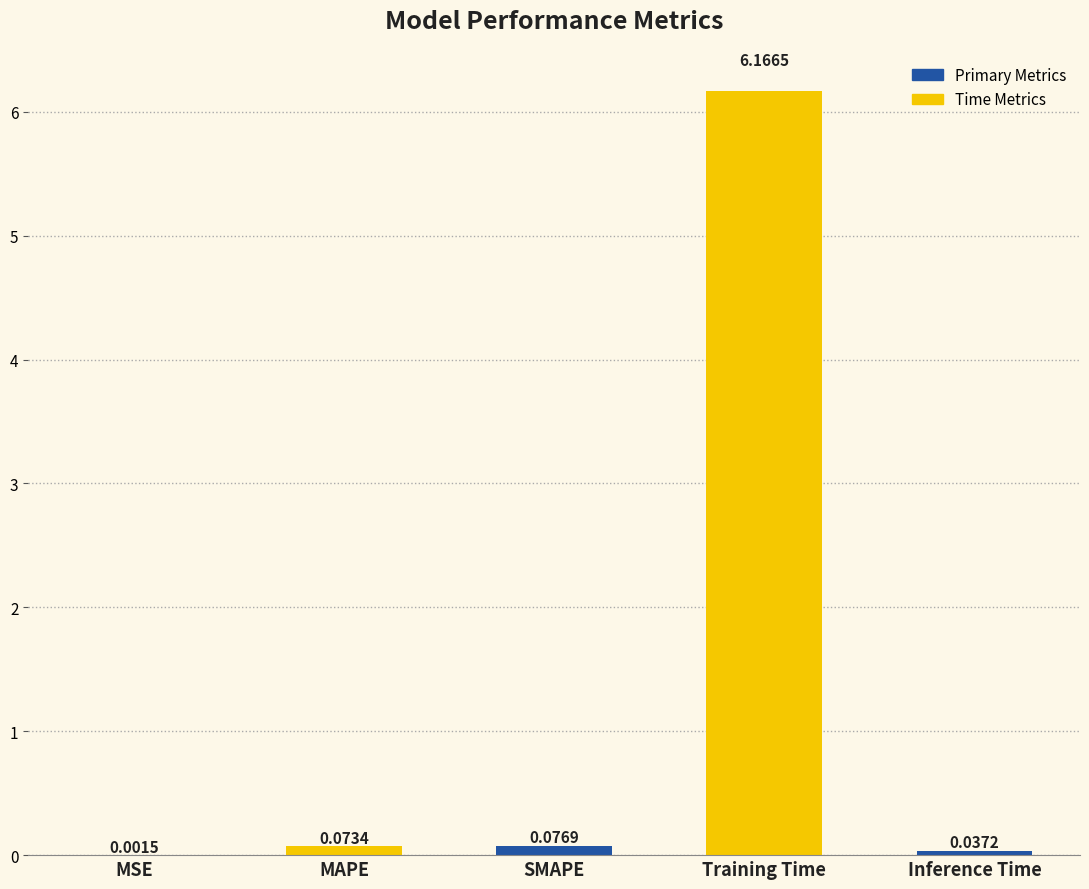

Where is the data nearest to the value 3?

SMAPE